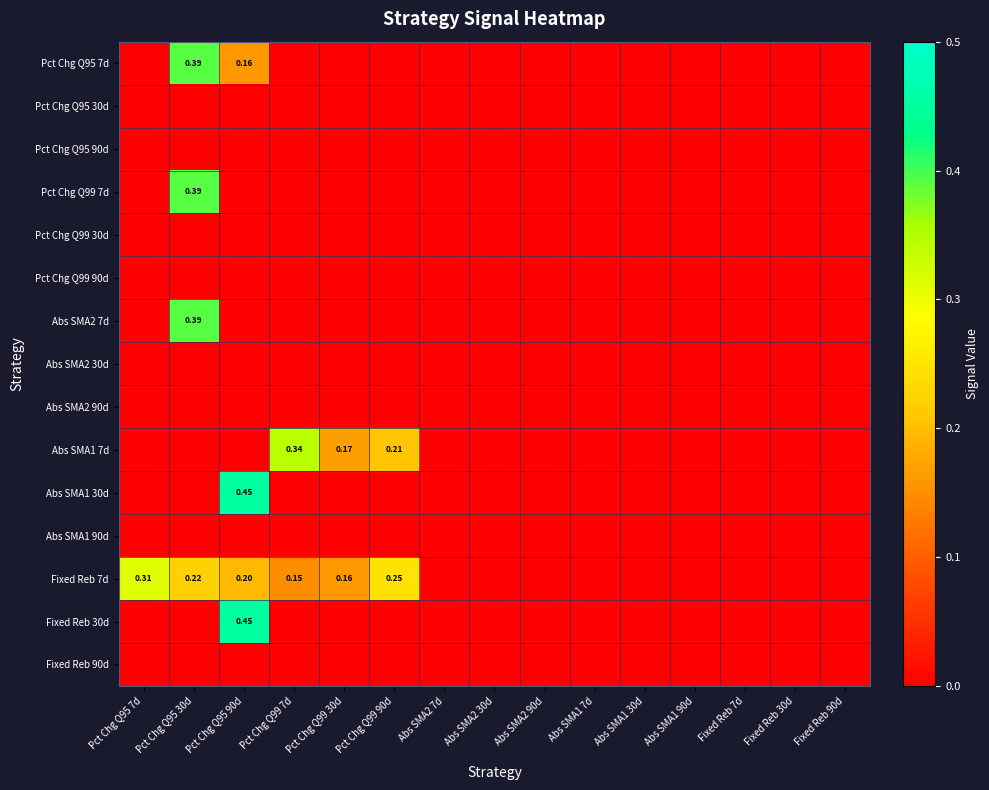

Is the value of Pct Chg Q95 7d at Pct Chg Q95 30d greater than the value of Fixed Reb 7d at Pct Chg Q95 90d?

Yes